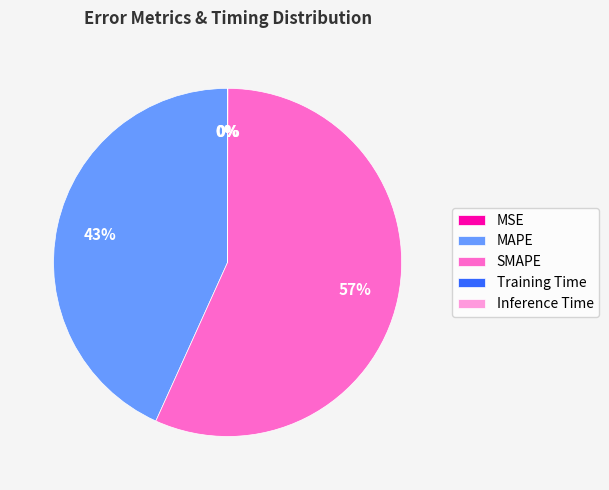

Do MAPE and SMAPE together represent more than half of the pie?

Yes